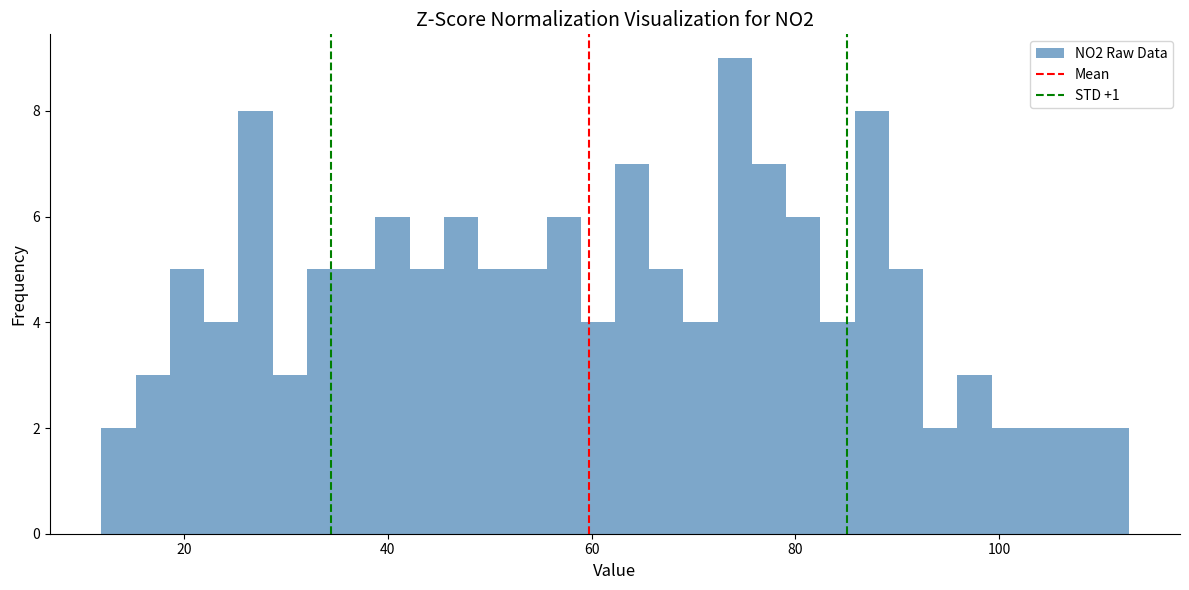

Around what value on the x-axis is the tallest bar? Give the approximate position of its centre, as read against the axis.

74